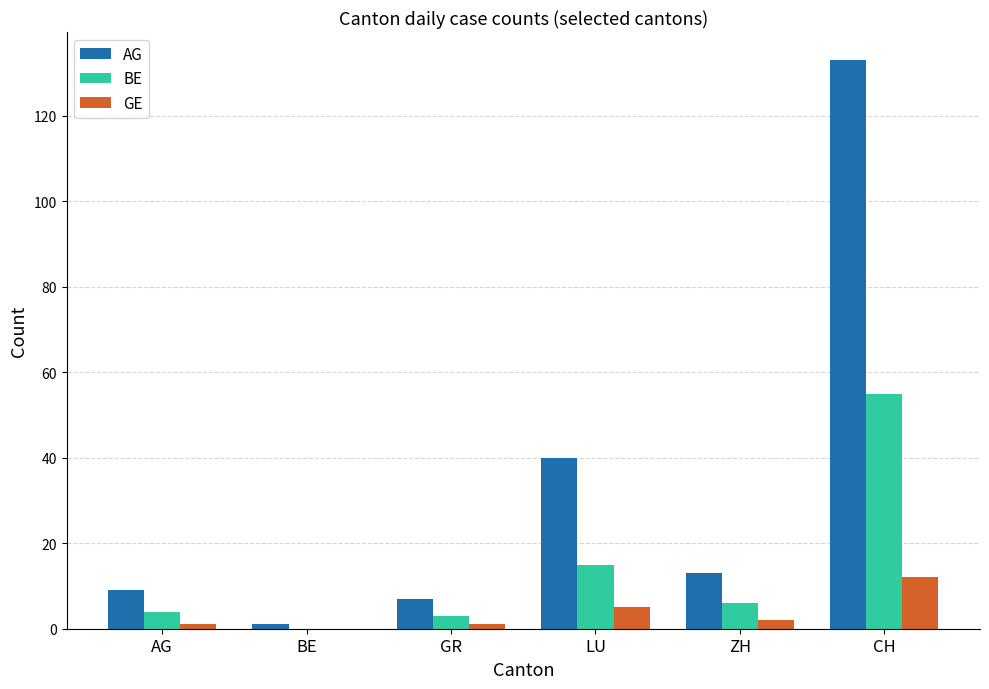

At which category is the sum across all series the highest?

CH